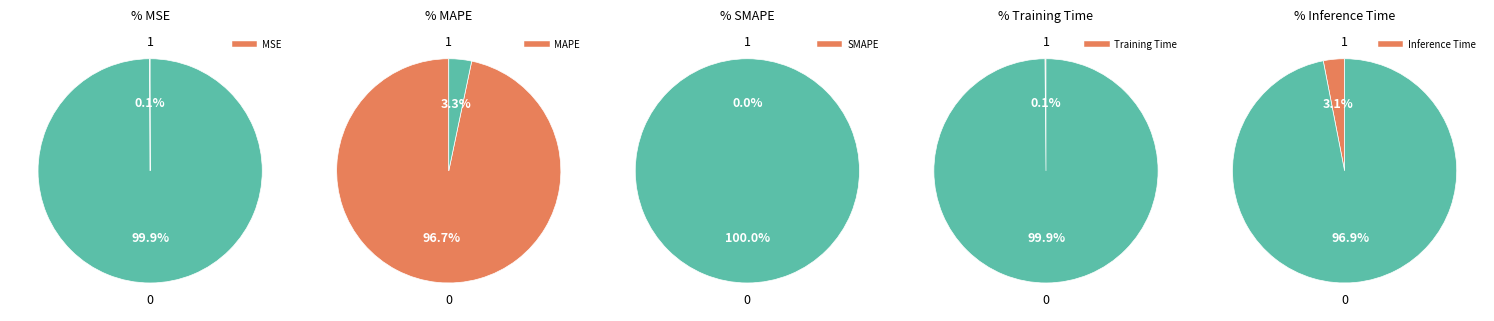

What is the change in value from MAPE to Inference Time?

-31.5